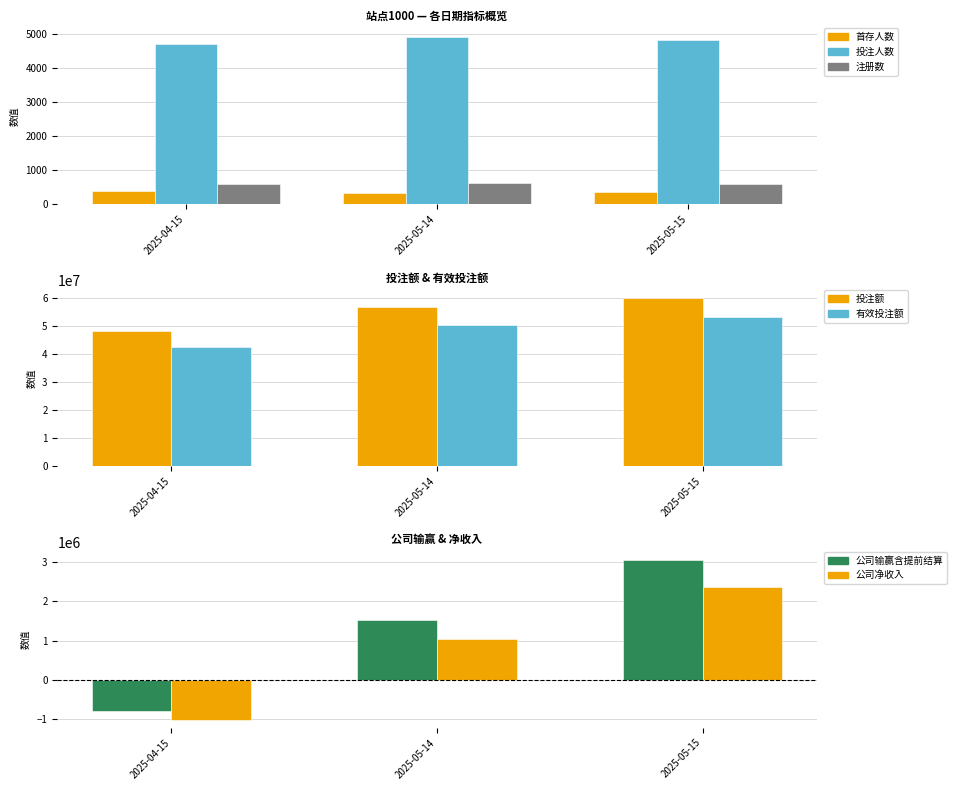

The value of 投注人数 at 2025-05-14 is 8587. True or false?

False